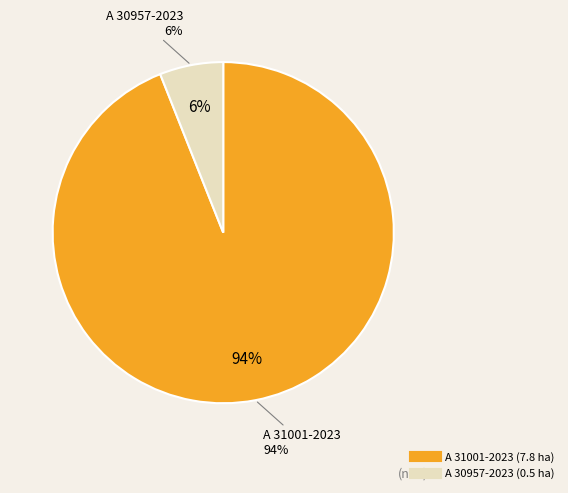

Which slice is the largest?

A 31001-2023